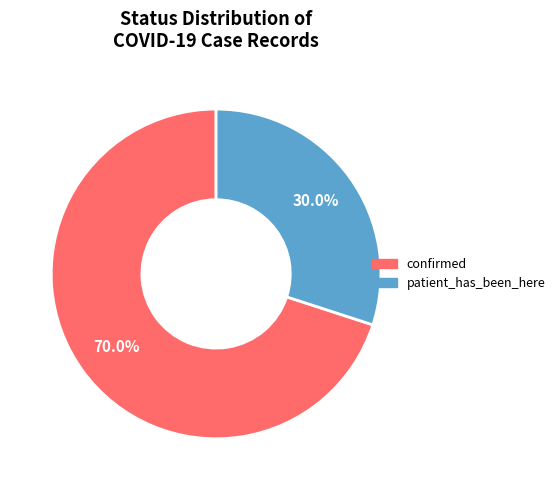

How many segments does this pie chart have?

2